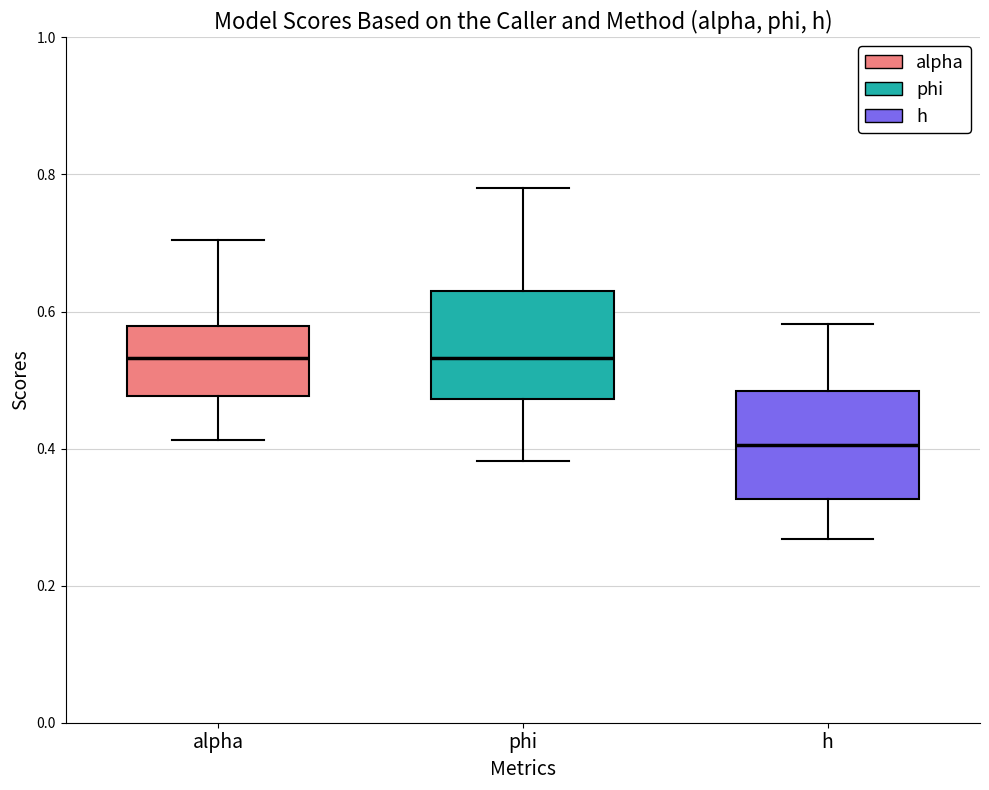

Reading left to right, read every box against the y-axis: the position of its median line, the range the box covers, and the ends of its whiskers. The values are not printed on the chart, so give them approximately, as read against the axis.

alpha: median 0.54, box 0.48 to 0.58, whiskers 0.42 to 0.70
phi: median 0.54, box 0.48 to 0.62, whiskers 0.38 to 0.78
h: median 0.40, box 0.32 to 0.48, whiskers 0.26 to 0.58